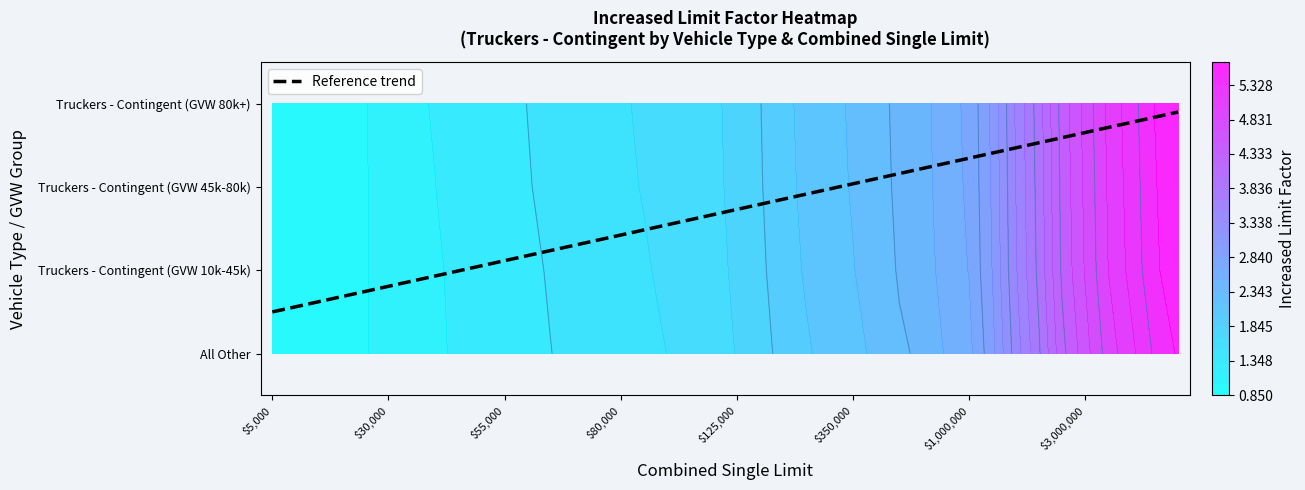

What is the minimum value for Truckers - Contingent (GVW 10k-45k)?

0.9